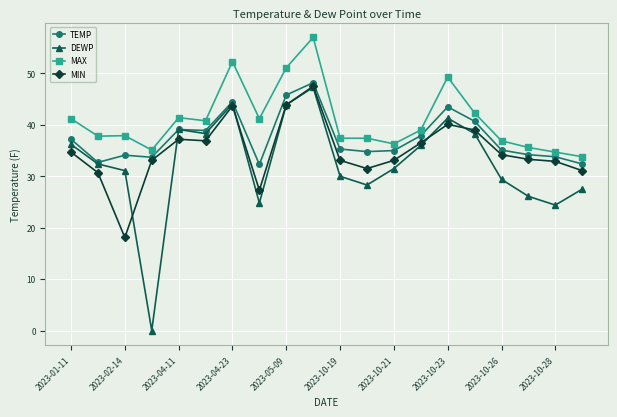

Which series has the largest range (max minus min)?

DEWP